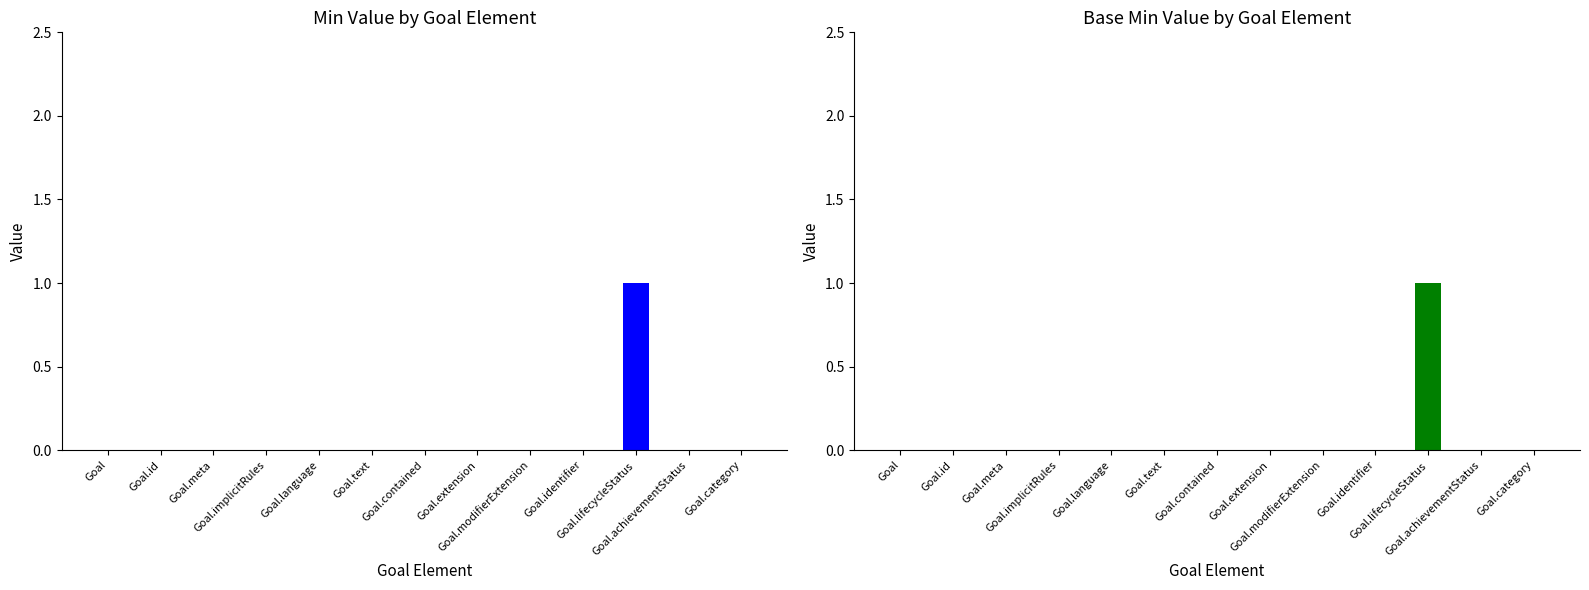

At which category is the sum across all series the highest?

Goal.lifecycleStatus